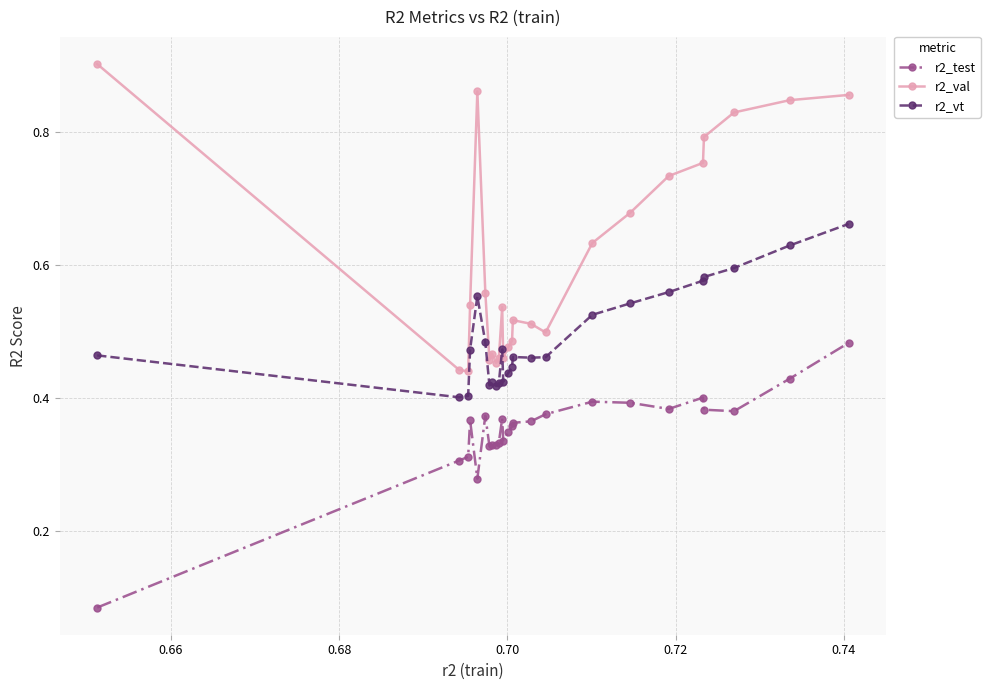

How many r2_vt values are between 0 and 1?

25